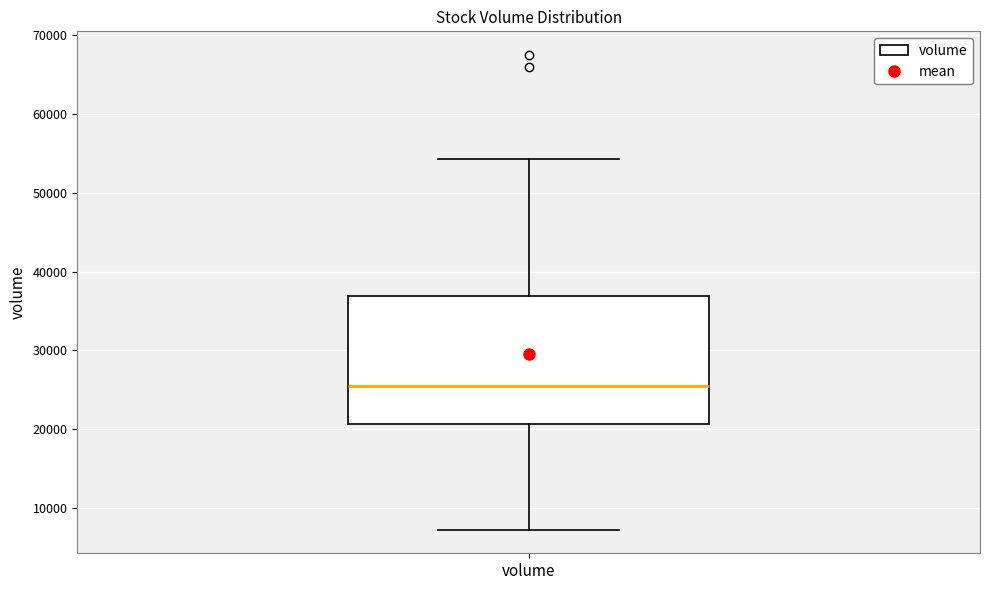

Transcribe this box plot: give where the median line is, the range the box spans, and where the two whiskers end, as read against the y-axis. The values are not printed on the chart, so give them approximately, as read against the axis.

median 26000, box 21000 to 37000, whiskers 7000 to 54000